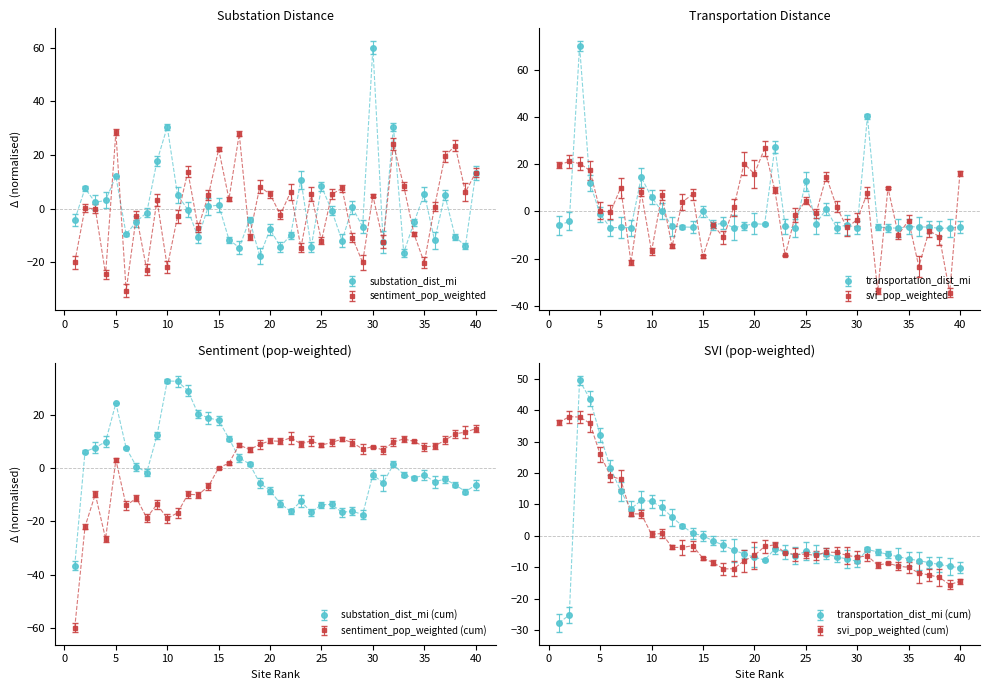

Rank the categories by sentiment_pop_weighted value from highest to lowest.

5, 17, 32, 38, 15, 37, 12, 40, 33, 19, 27, 22, 39, 24, 20, 26, 14, 30, 16, 9, 36, 2, 3, 21, 7, 11, 13, 34, 18, 28, 25, 31, 23, 1, 29, 35, 10, 8, 4, 6